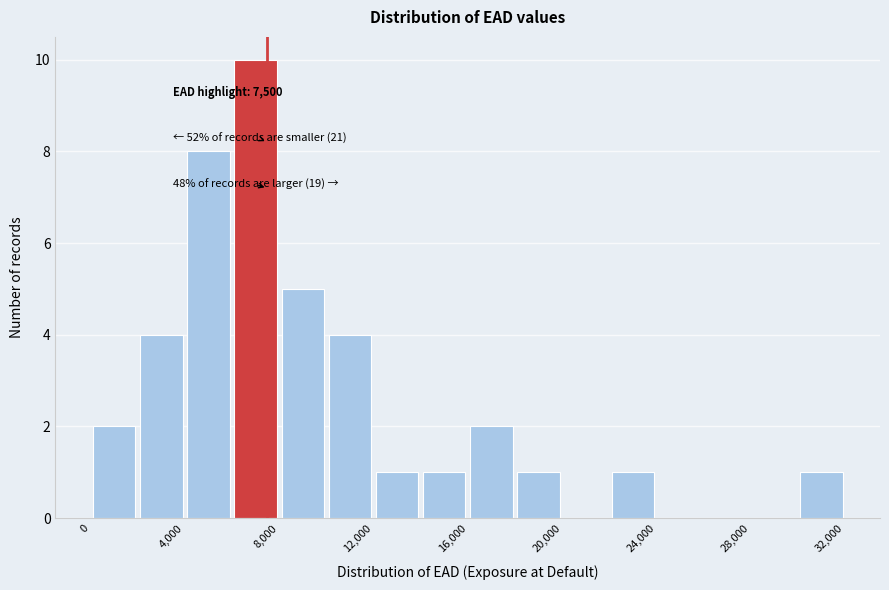

Over which range of the x-axis is the bar tallest?

6000 to 8000